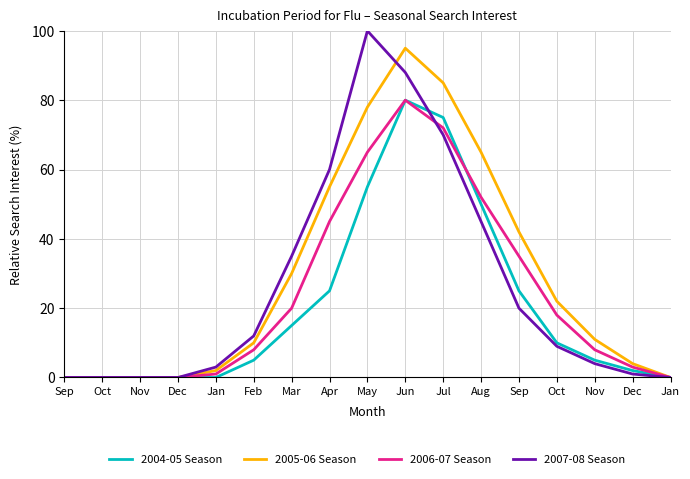

How many lines are shown in the chart?

4